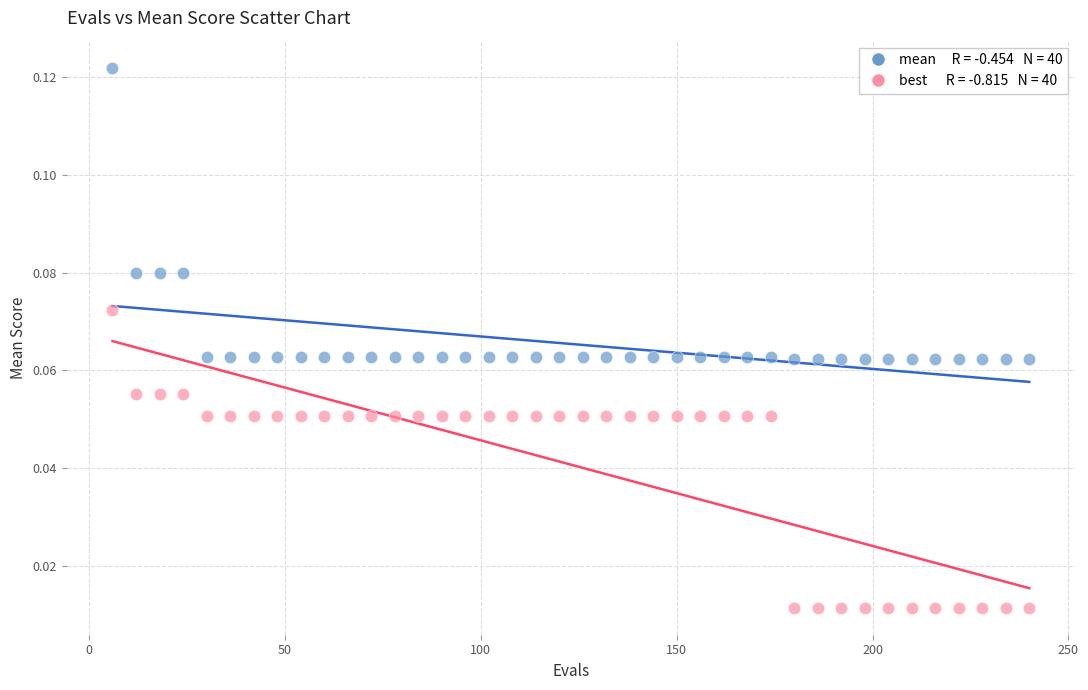

Across all data points, what is the range of X values (max minus min)?

234.0